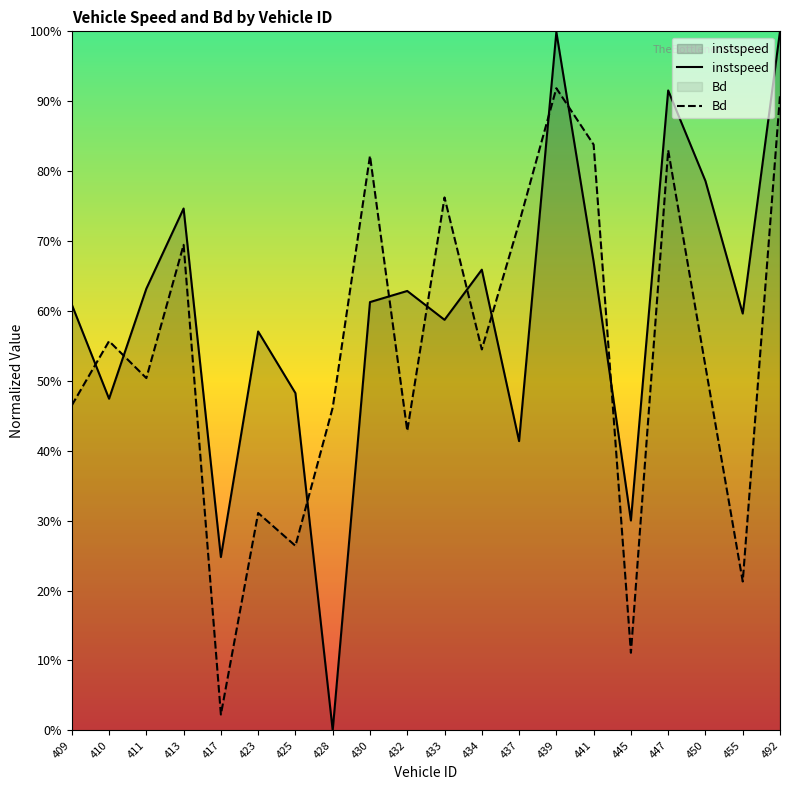

How many data points in instspeed are above 0?

19